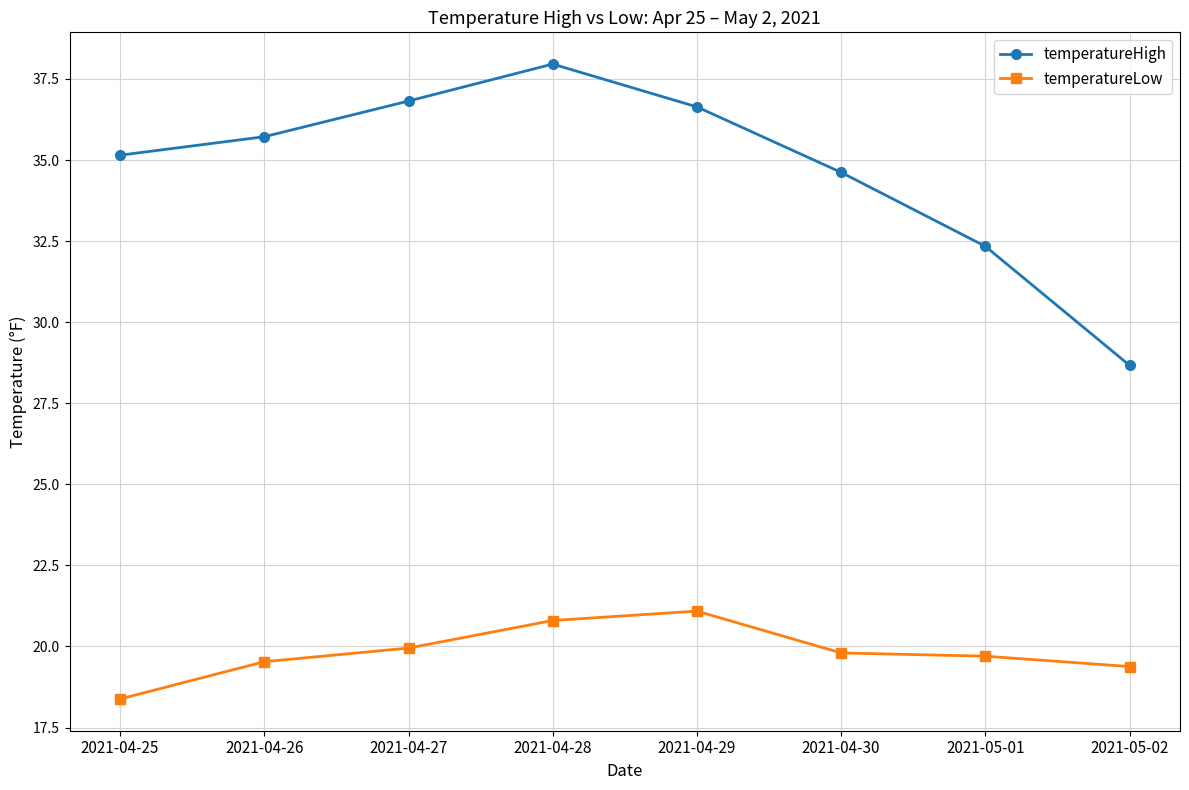

True or false: temperatureHigh and temperatureLow cross at least once.

False